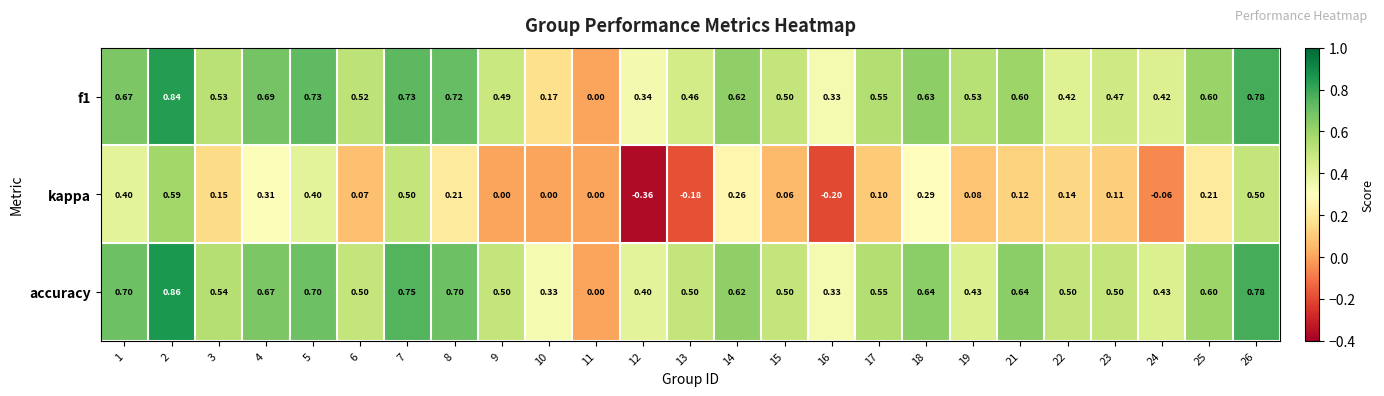

Which series has the largest total across all categories?

accuracy